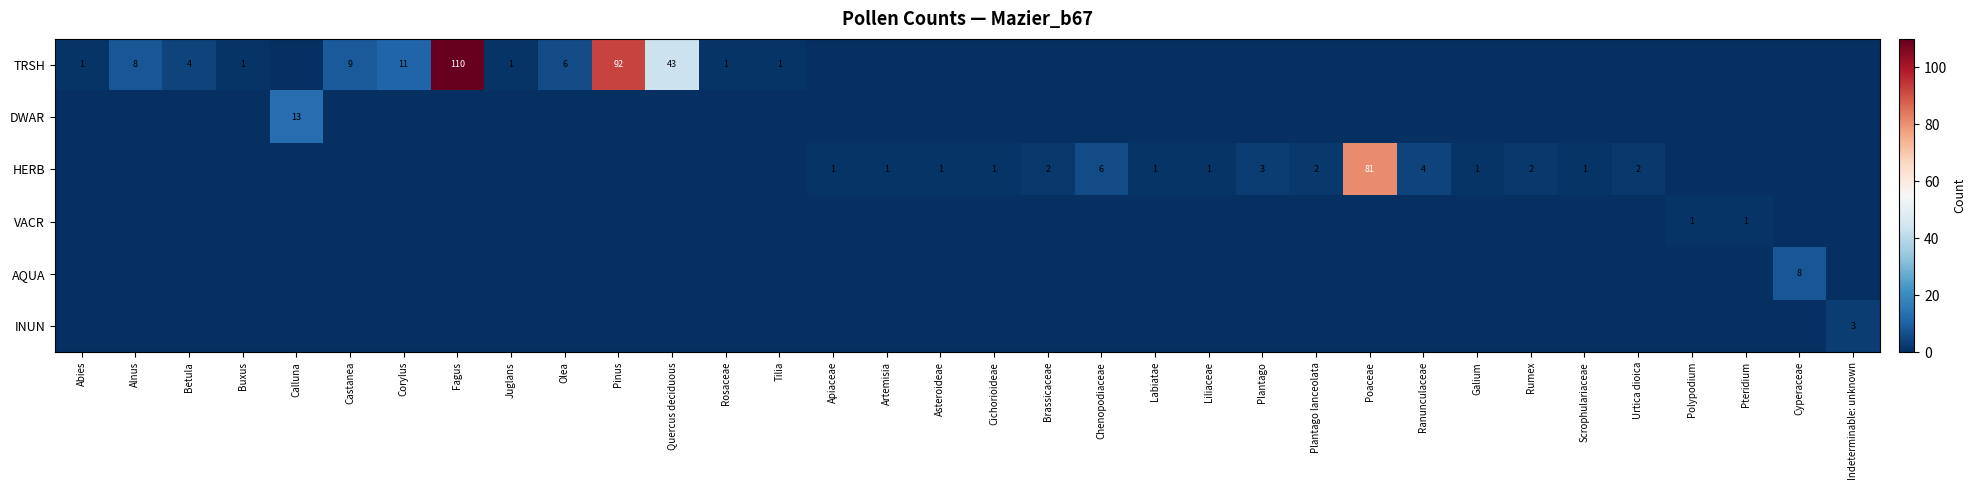

The value of TRSH at Olea is 8. True or false?

False